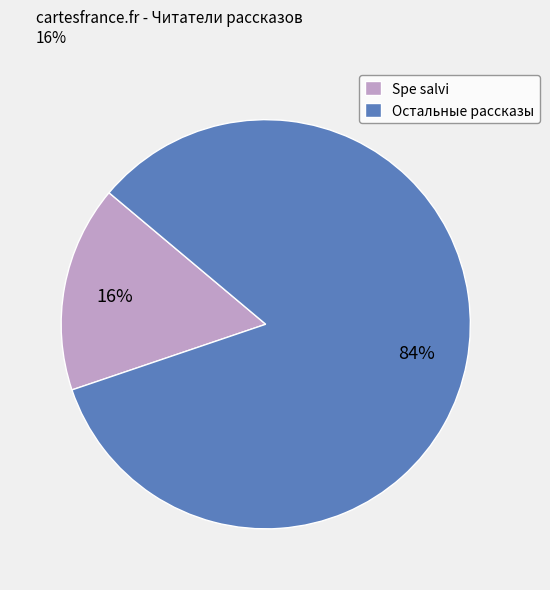

How many segments does this pie chart have?

2